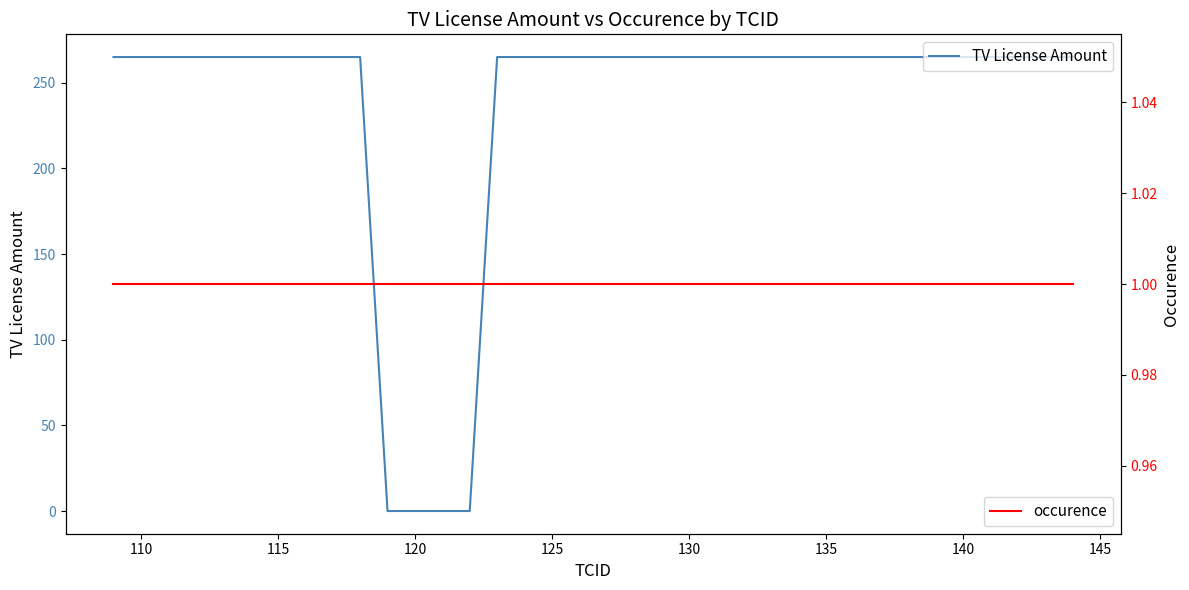

Does the chart display data point markers on the line(s)?

No